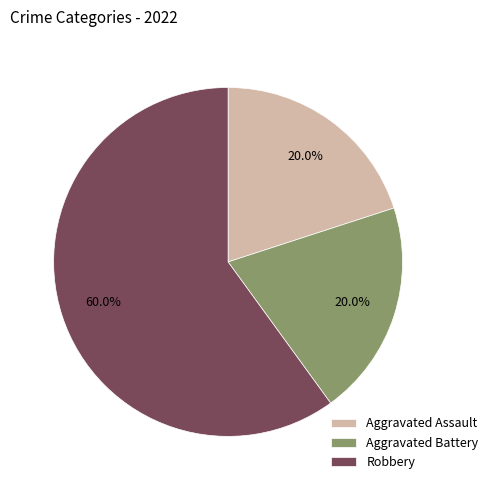

What percentage do Aggravated Assault and Aggravated Battery together represent?

40.0%